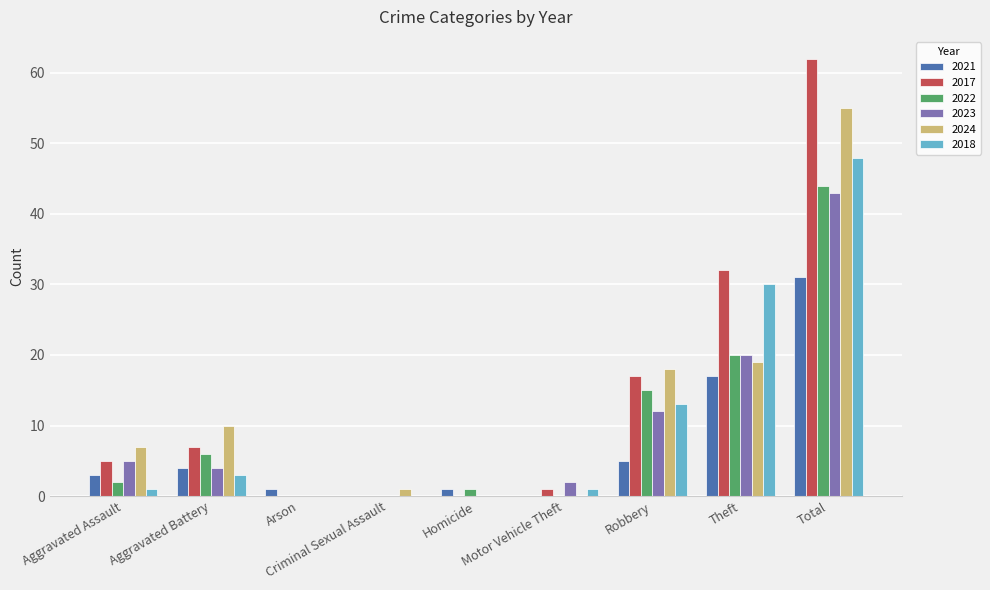

What is the maximum value shown in the chart?

62